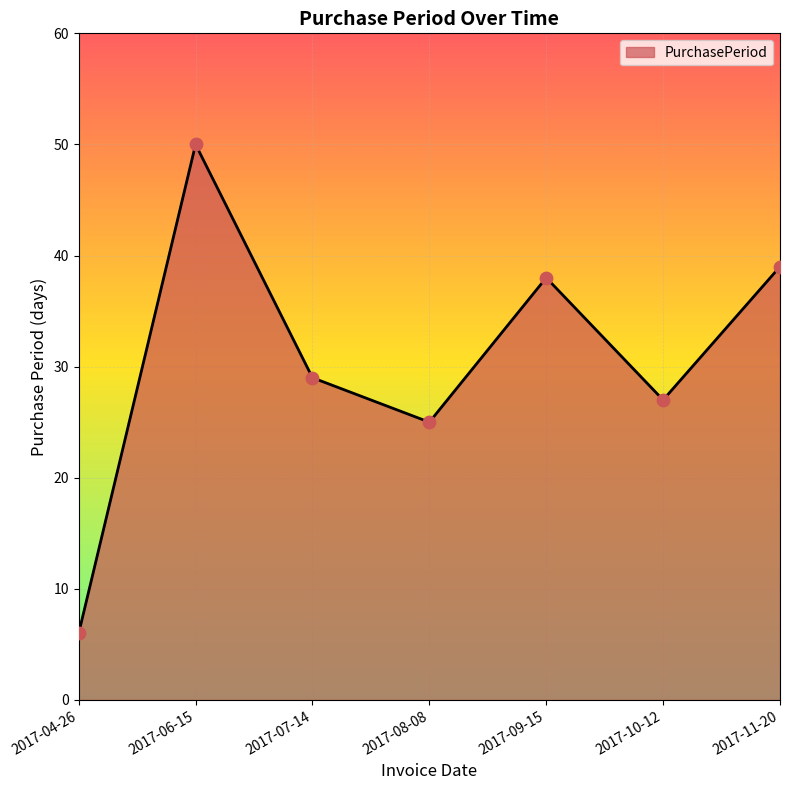

Which has a higher value, 2017-10-12 or 2017-07-14?

2017-07-14